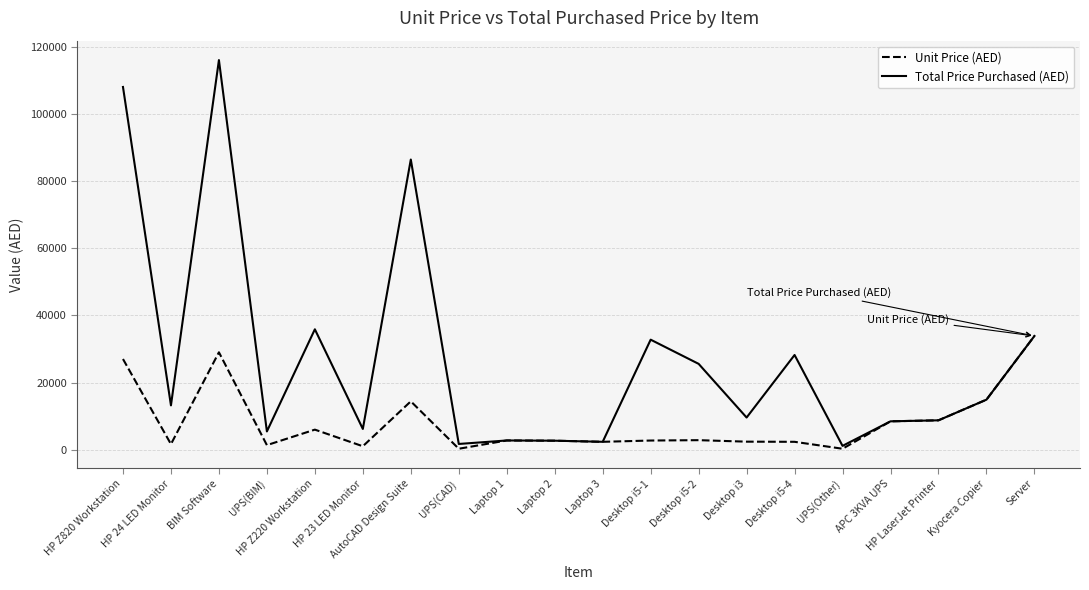

Rank the series by their maximum value, from lowest to highest.

Unit Price (AED), Total Price Purchased (AED)